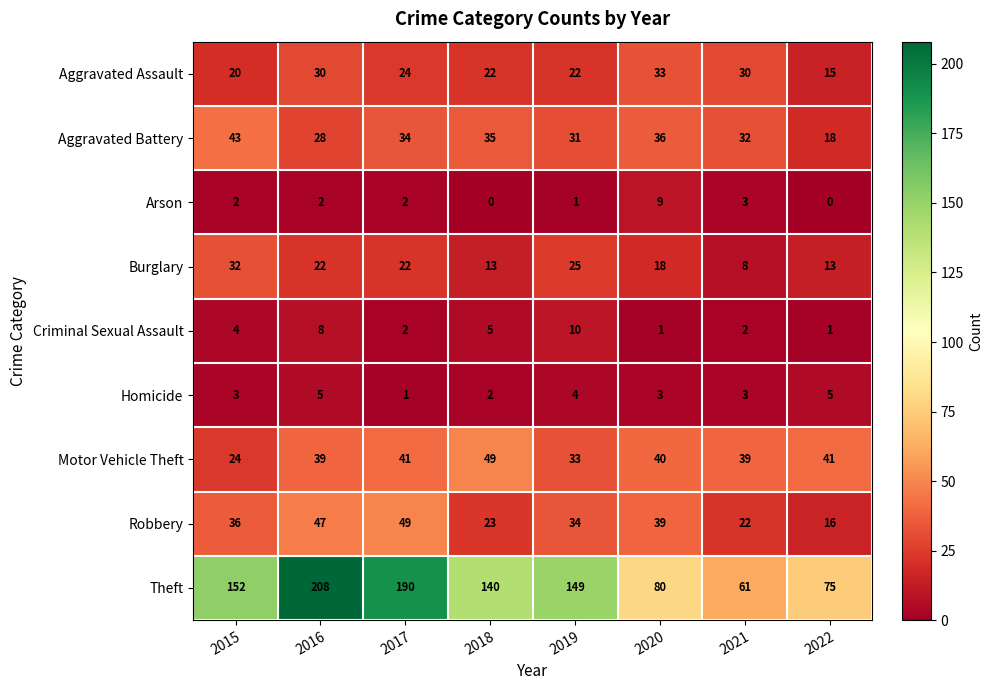

What is the difference between the highest and lowest values at 2020?

79